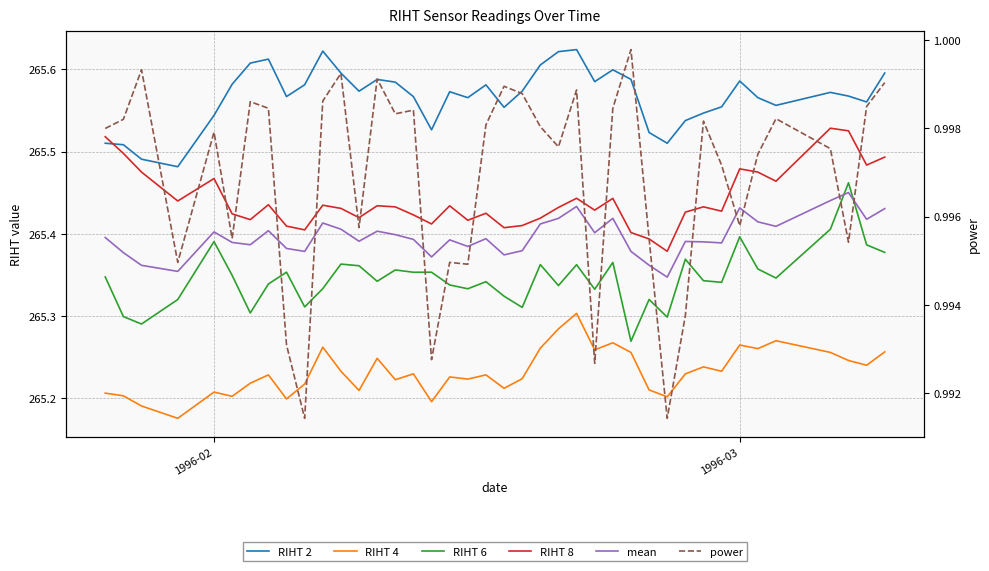

Reading right to left, transcribe all the data shown in this chart.

RIHT 2: 265.6	265.6	265.6	265.6	265.6	265.6	265.6	265.6	265.5	265.5	265.5	265.5	265.6	265.6	265.6	265.6	265.6	265.6	265.6	265.6	265.6	265.6	265.6	265.5	265.6	265.6	265.6	265.6	265.6	265.6	265.6	265.6	265.6	265.6	265.6	265.5	265.5	265.5	265.5	265.5
RIHT 4: 265.3	265.2	265.2	265.3	265.3	265.3	265.3	265.2	265.2	265.2	265.2	265.2	265.3	265.3	265.3	265.3	265.3	265.3	265.2	265.2	265.2	265.2	265.2	265.2	265.2	265.2	265.2	265.2	265.2	265.3	265.2	265.2	265.2	265.2	265.2	265.2	265.2	265.2	265.2	265.2
RIHT 6: 265.4	265.4	265.5	265.4	265.3	265.4	265.4	265.3	265.3	265.4	265.3	265.3	265.3	265.4	265.3	265.4	265.3	265.4	265.3	265.3	265.3	265.3	265.3	265.4	265.4	265.4	265.3	265.4	265.4	265.3	265.3	265.4	265.3	265.3	265.3	265.4	265.3	265.3	265.3	265.3
RIHT 8: 265.5	265.5	265.5	265.5	265.5	265.5	265.5	265.4	265.4	265.4	265.4	265.4	265.4	265.4	265.4	265.4	265.4	265.4	265.4	265.4	265.4	265.4	265.4	265.4	265.4	265.4	265.4	265.4	265.4	265.4	265.4	265.4	265.4	265.4	265.4	265.5	265.4	265.5	265.5	265.5
mean: 265.4	265.4	265.5	265.4	265.4	265.4	265.4	265.4	265.4	265.4	265.3	265.4	265.4	265.4	265.4	265.4	265.4	265.4	265.4	265.4	265.4	265.4	265.4	265.4	265.4	265.4	265.4	265.4	265.4	265.4	265.4	265.4	265.4	265.4	265.4	265.4	265.4	265.4	265.4	265.4
power: 1.0	1.0	1.0	1.0	1.0	1.0	1.0	1.0	1.0	1.0	1.0	1.0	1.0	1.0	1.0	1.0	1.0	1.0	1.0	1.0	1.0	1.0	1.0	1.0	1.0	1.0	1.0	1.0	1.0	1.0	1.0	1.0	1.0	1.0	1.0	1.0	1.0	1.0	1.0	1.0